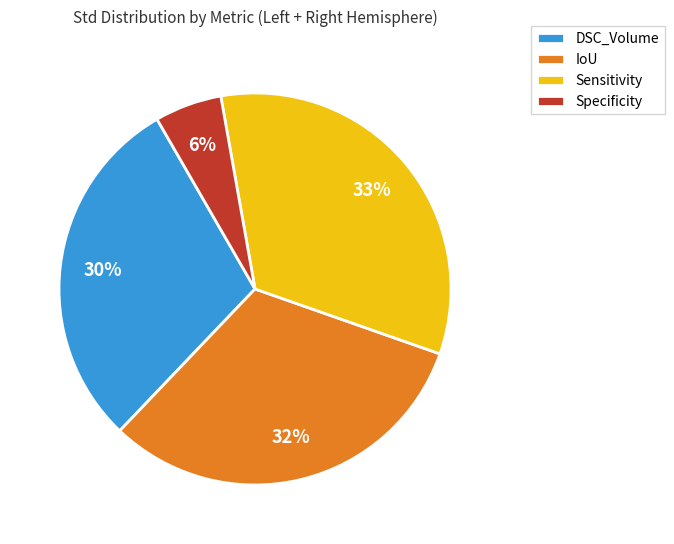

Between DSC_Volume and Sensitivity, which is larger?

Sensitivity